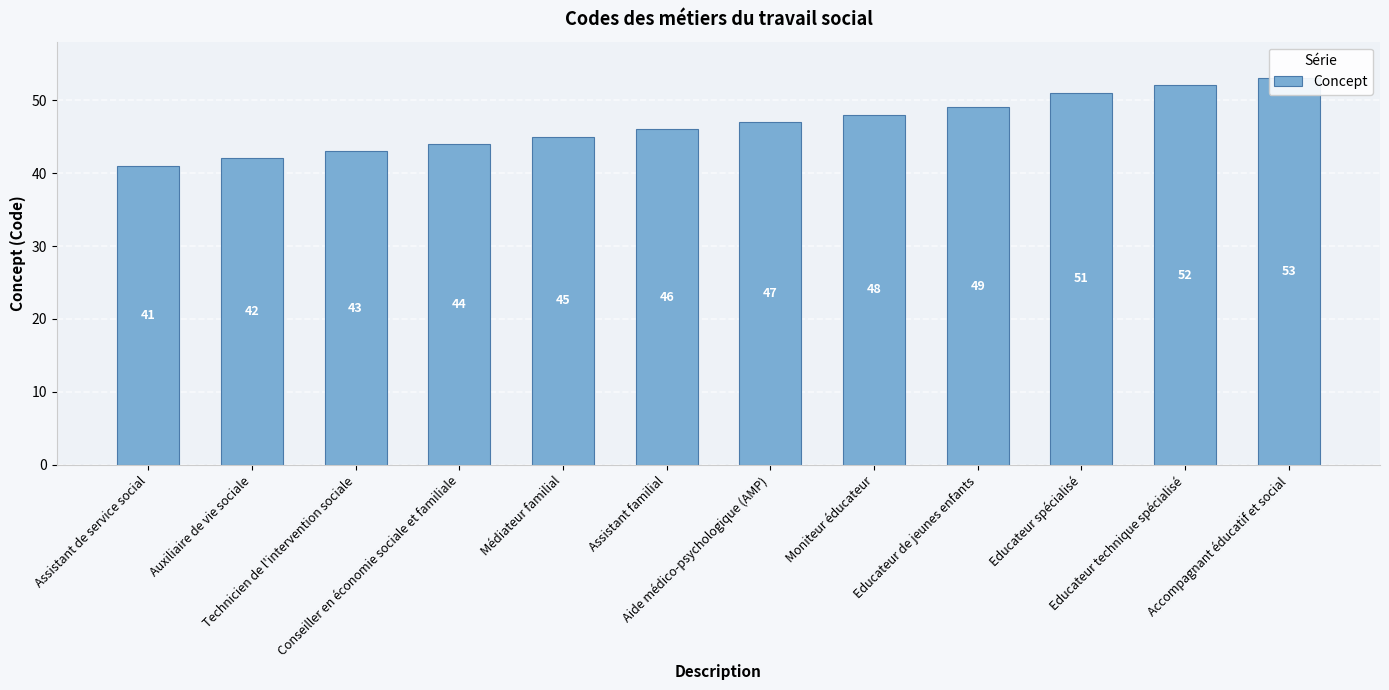

Approximately how many times larger is the value at Educateur spécialisé compared to Assistant familial?

1.1